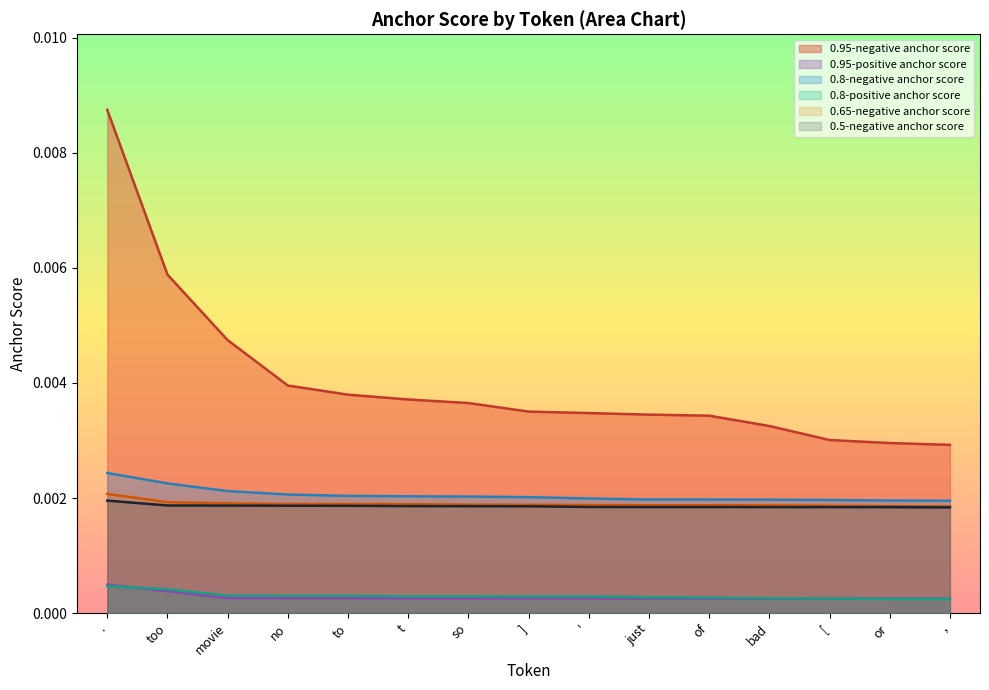

At which category is the sum across all series the highest?

.